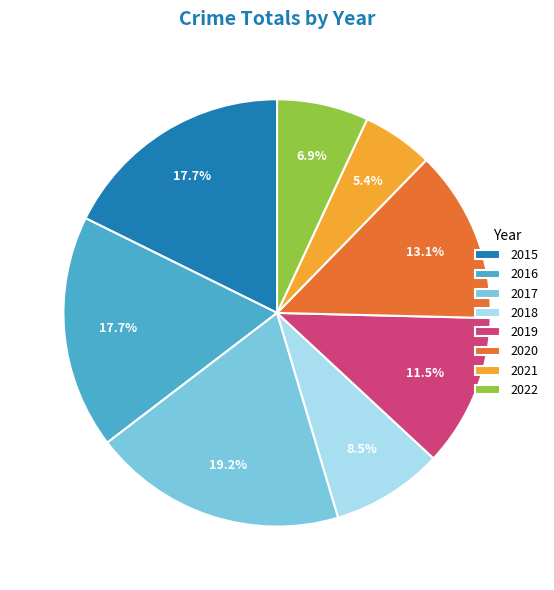

To the nearest percent, what is the combined percentage of 2019 and 2018?

20%